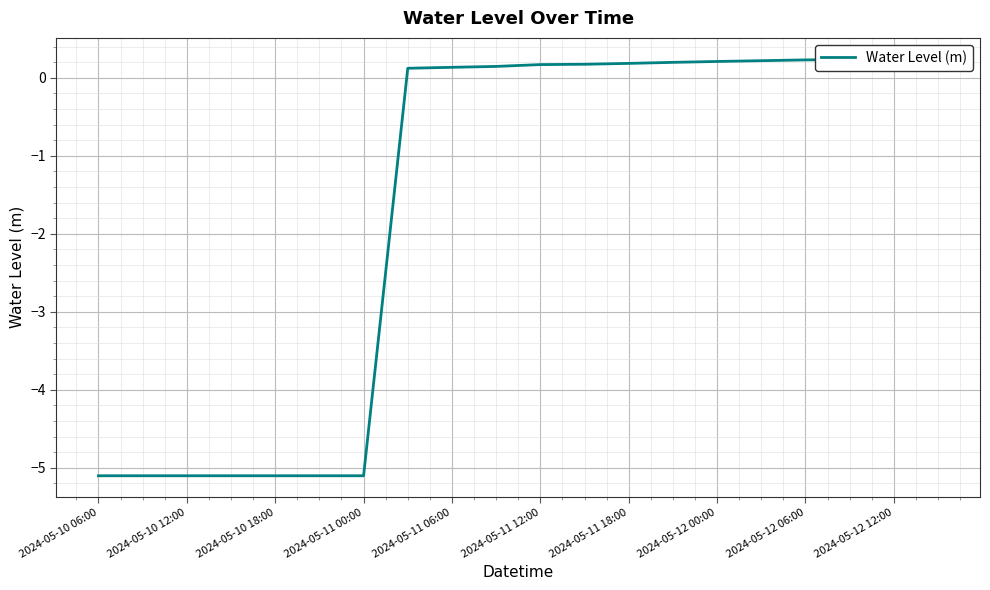

How many data points are above 0?

13